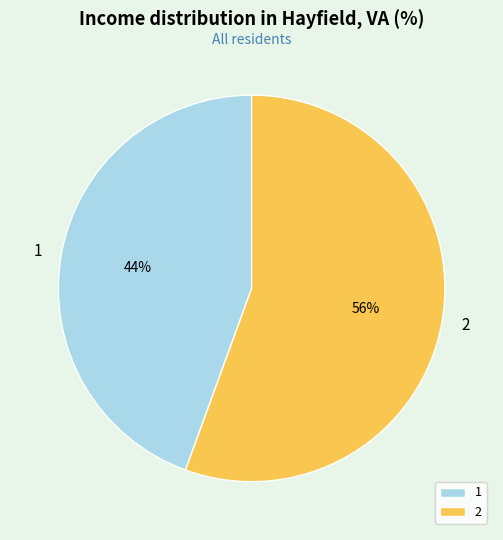

Which category has the smallest portion of the pie?

1